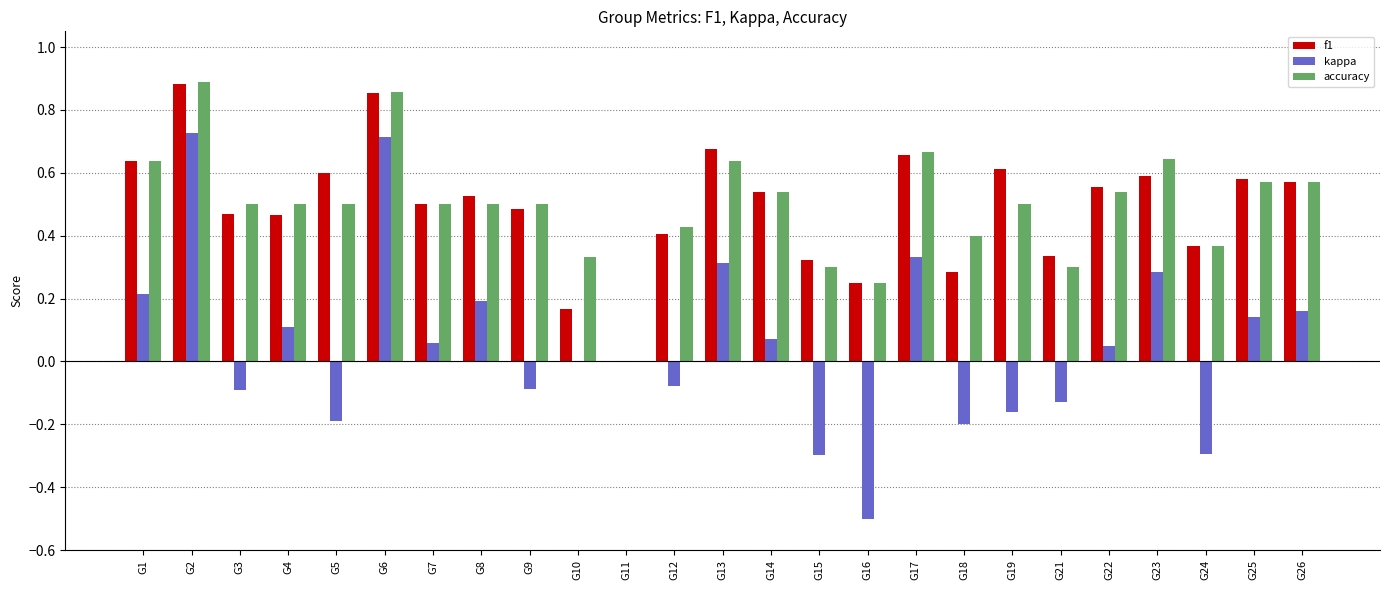

Which series has the largest range (max minus min)?

kappa